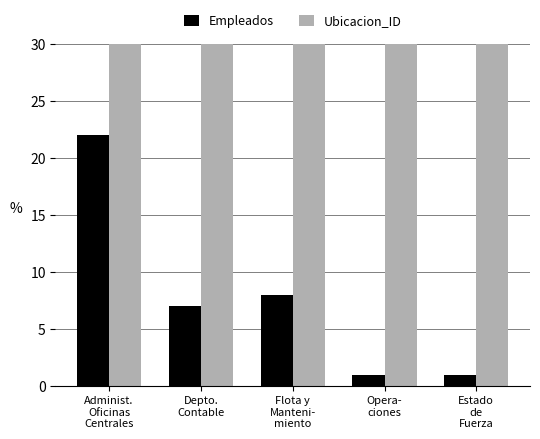

Reading left to right, extract all data points from this chart.

Empleados: Administ.
Oficinas
Centrales=22	Depto.
Contable=7	Flota y
Manteni-
miento=8	Opera-
ciones=1	Estado
de
Fuerza=1
Ubicacion_ID: Administ.
Oficinas
Centrales=68	Depto.
Contable=1009	Flota y
Manteni-
miento=75	Opera-
ciones=334	Estado
de
Fuerza=299